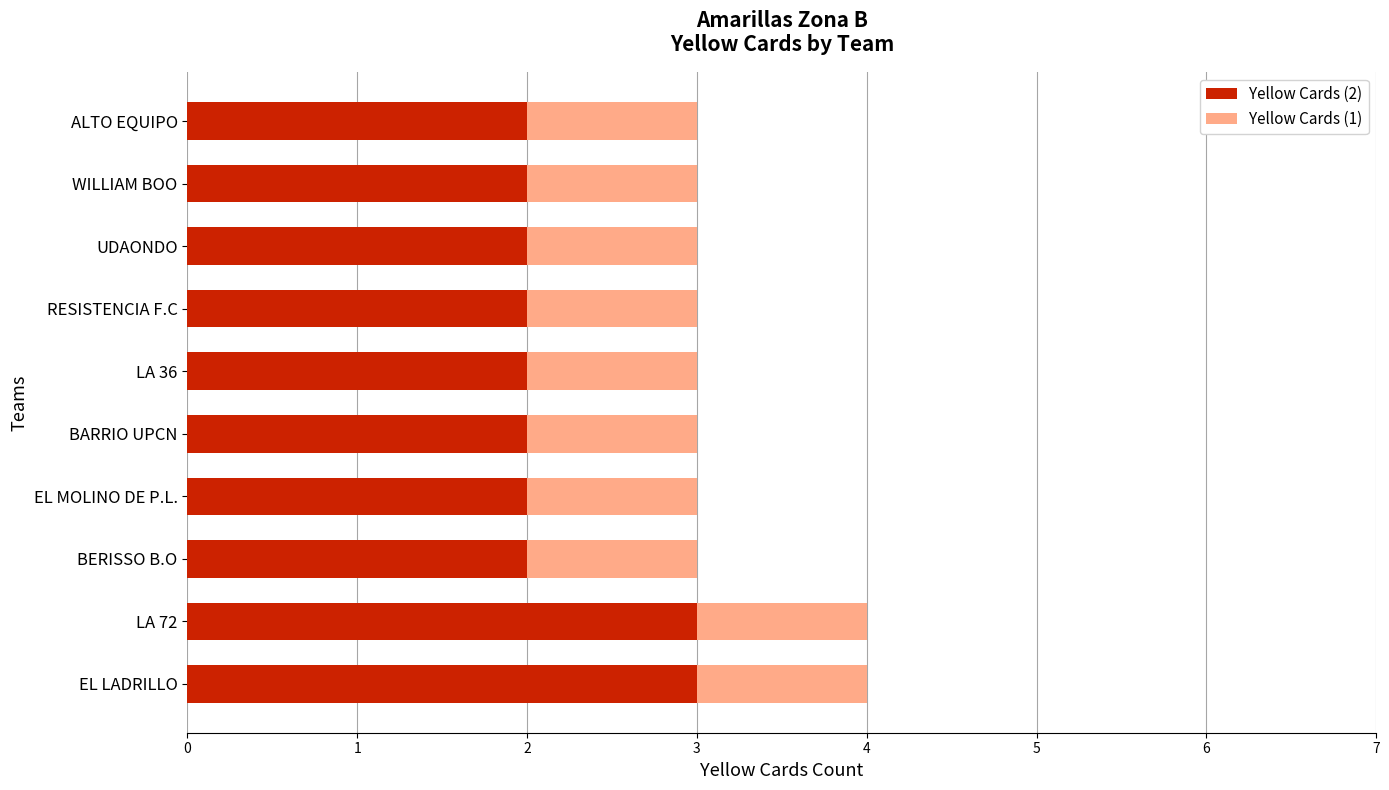

Is it true that Yellow Cards (2) equals 2 at UDAONDO?

True